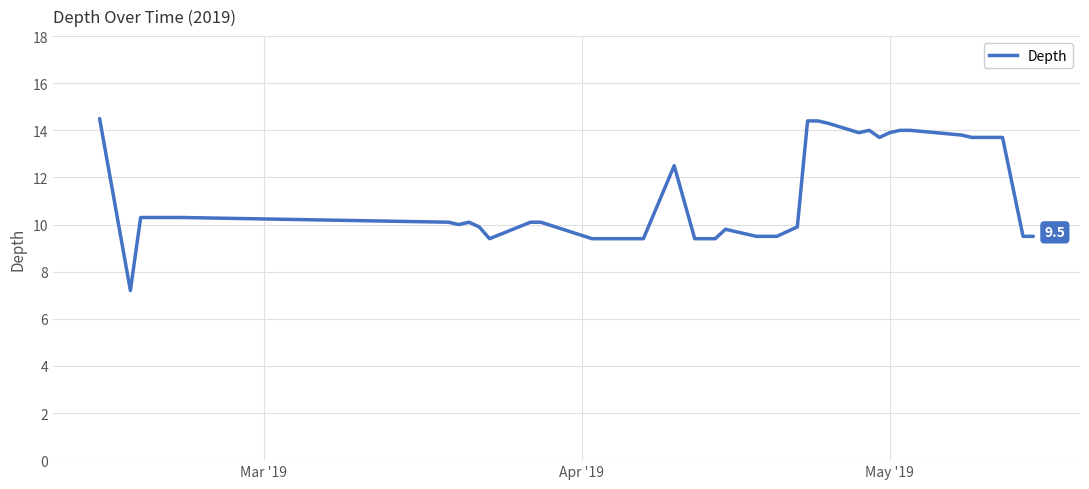

True or false: there are more than 1 points higher than both neighbors.

True